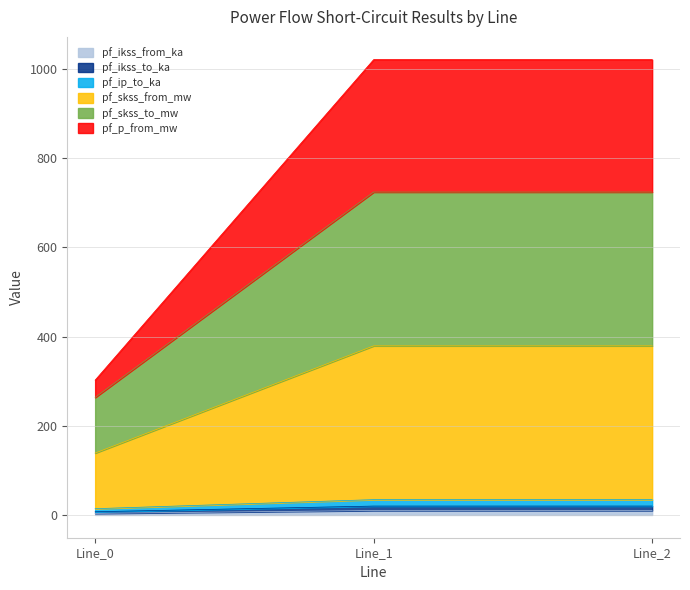

Rank the series by their maximum value, from highest to lowest.

pf_skss_to_mw, pf_skss_from_mw, pf_p_from_mw, pf_ip_to_ka, pf_ikss_to_ka, pf_ikss_from_ka